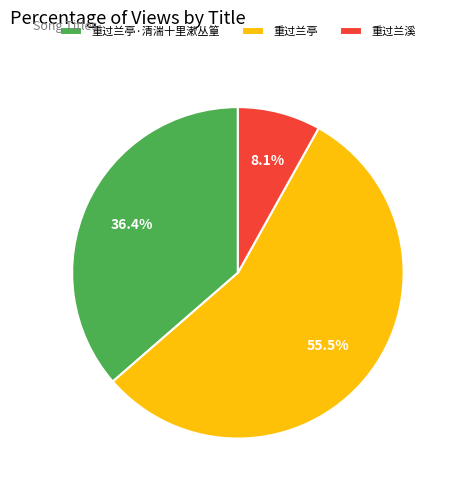

What percentage is the 重过兰亭·清湍十里漱丛篁 slice, to the nearest percent?

36%